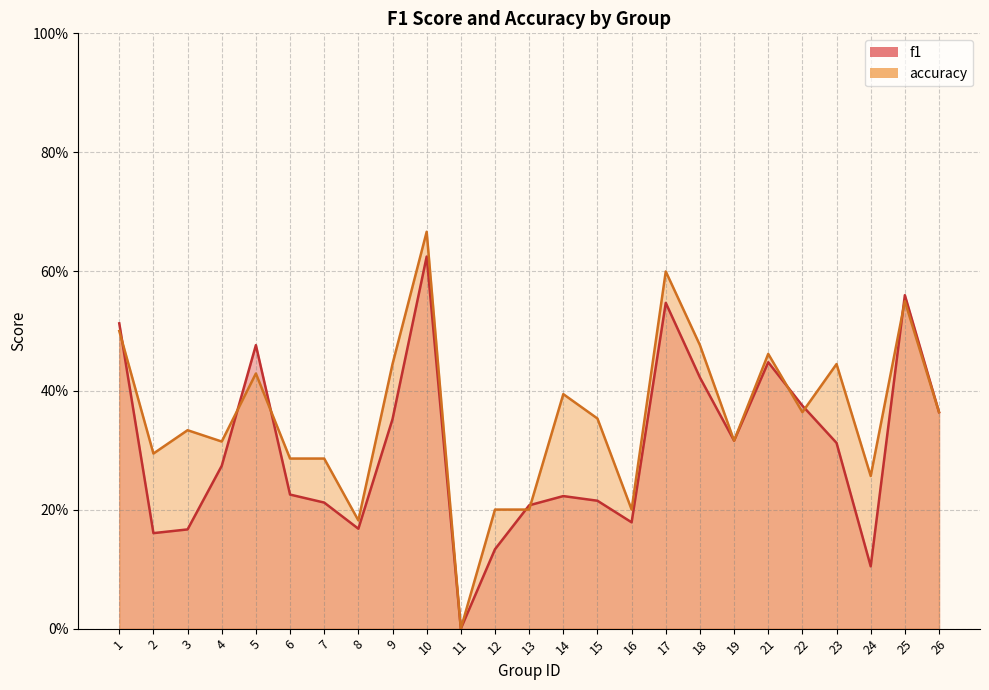

What is the maximum value shown in the chart?

0.7